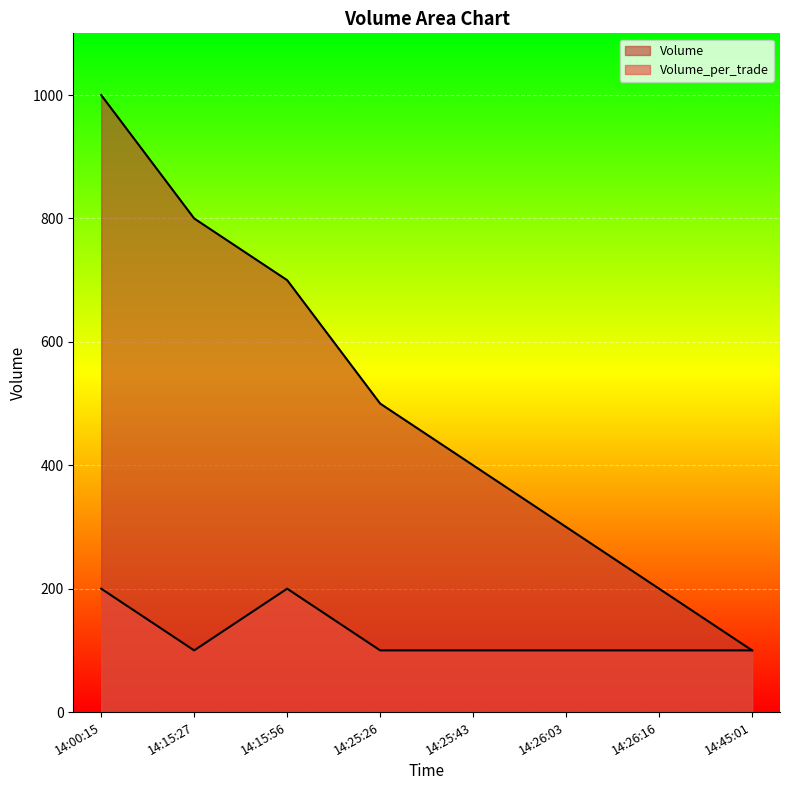

Is the value of Volume at 14:26:16 greater than the value of Volume_per_trade at 14:26:16?

Yes